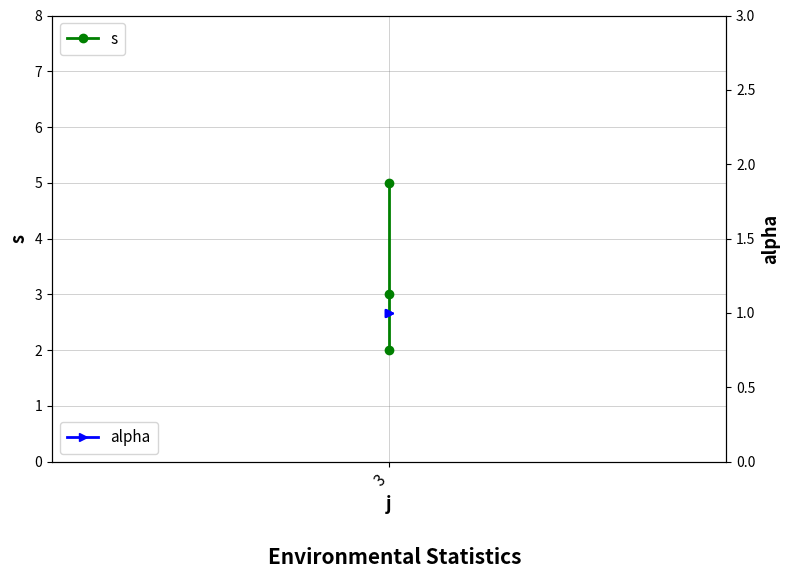

Is it true that alpha equals 1 at 3?

True